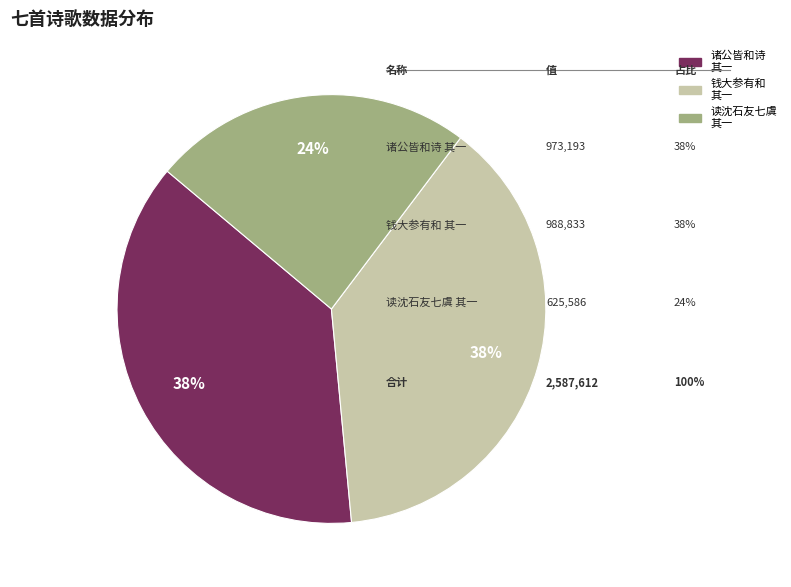

To the nearest percent, what is the average slice percentage?

33%